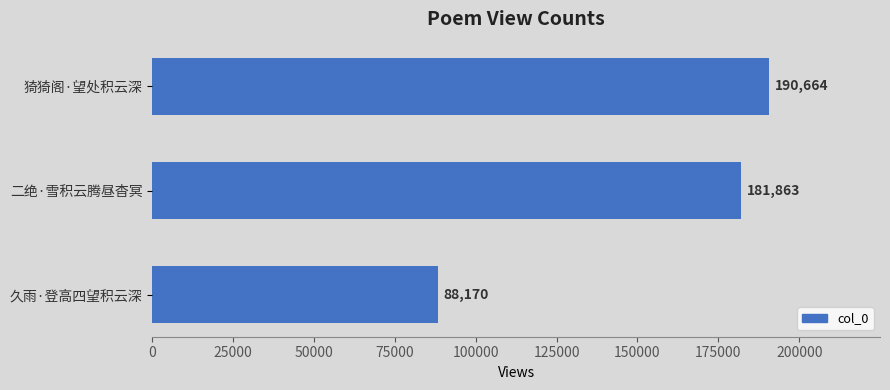

What is the difference between the values at 猗猗阁·望处积云深 and 二绝·雪积云腾昼杳冥?

8801